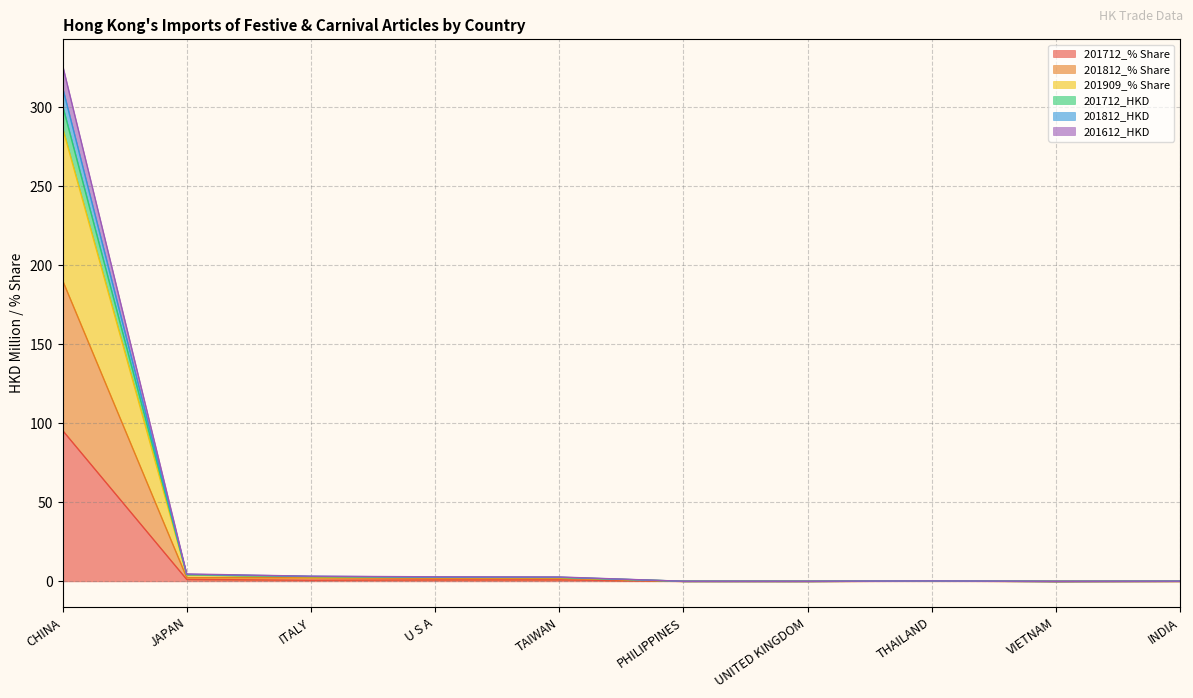

At which category is the sum across all series the highest?

CHINA